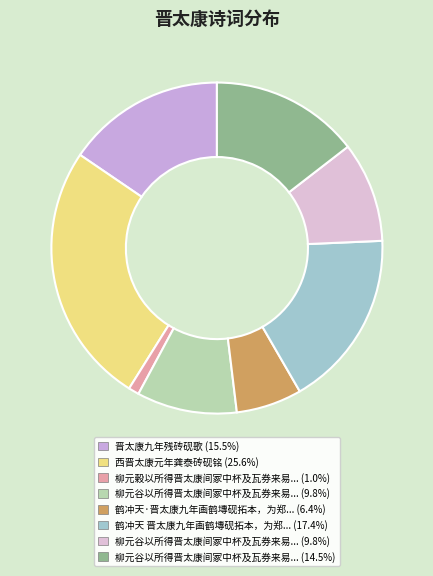

Count the number of slices in the pie.

8